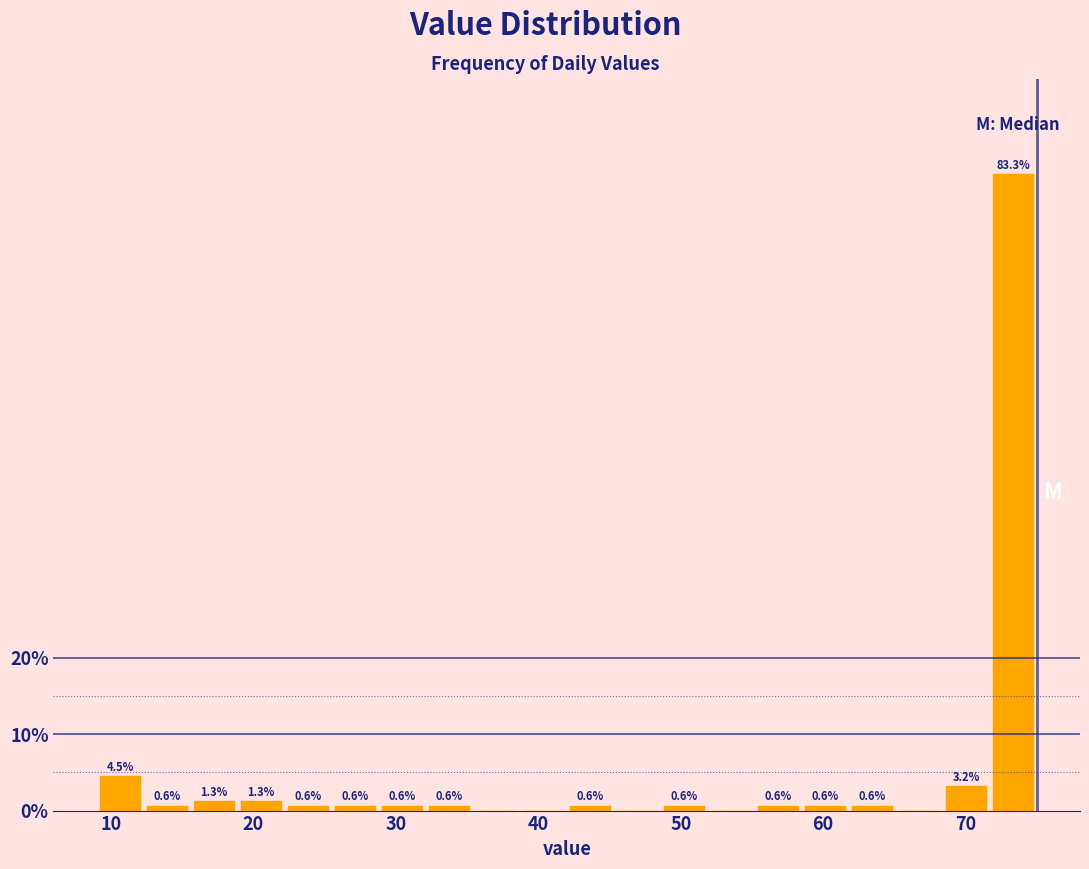

Around what value on the x-axis is the tallest bar? Give the approximate position of its centre, as read against the axis.

73